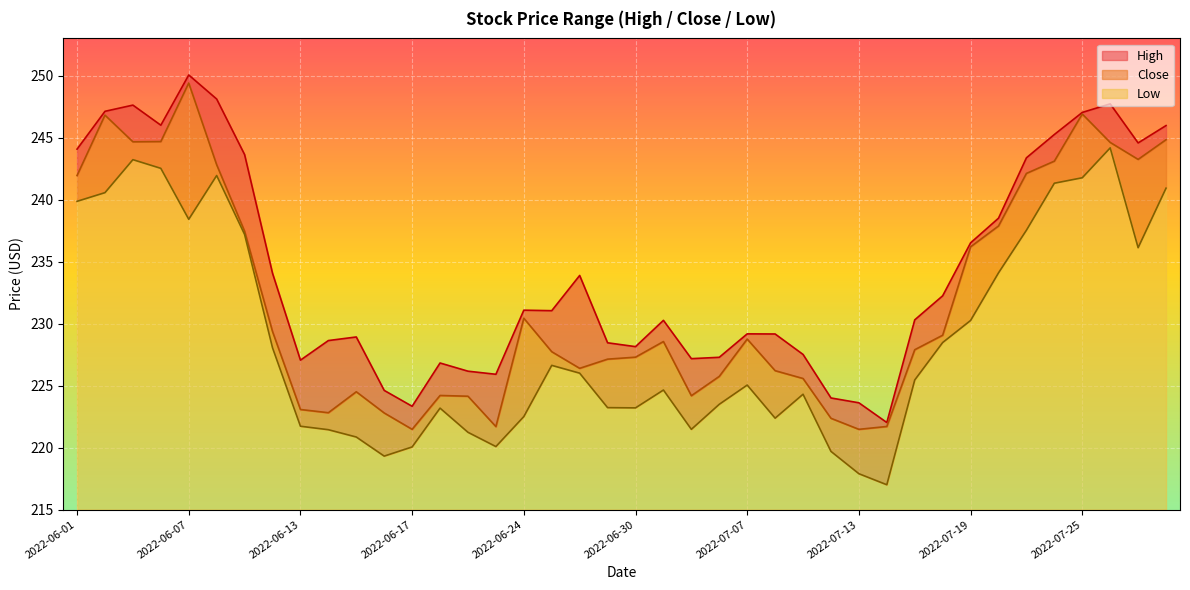

Where is Low nearest to the value 230?

2022-07-19